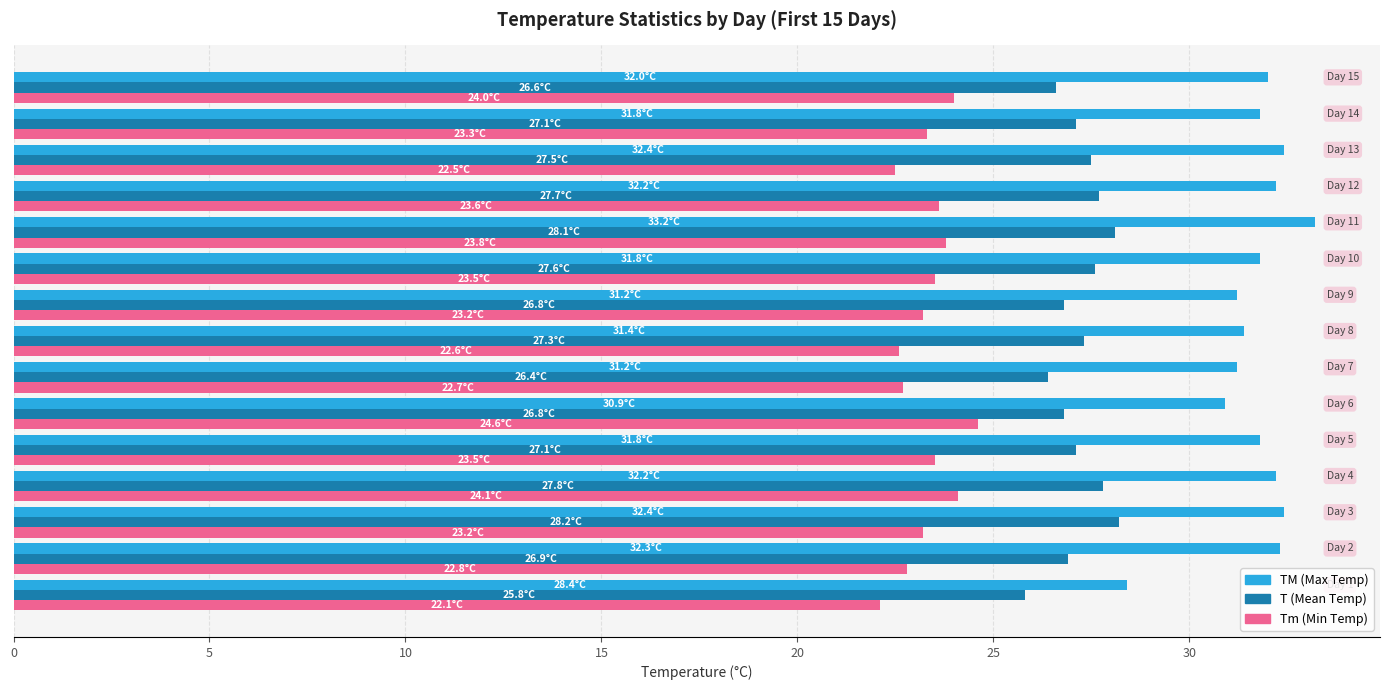

Count the number of data series in this chart.

3